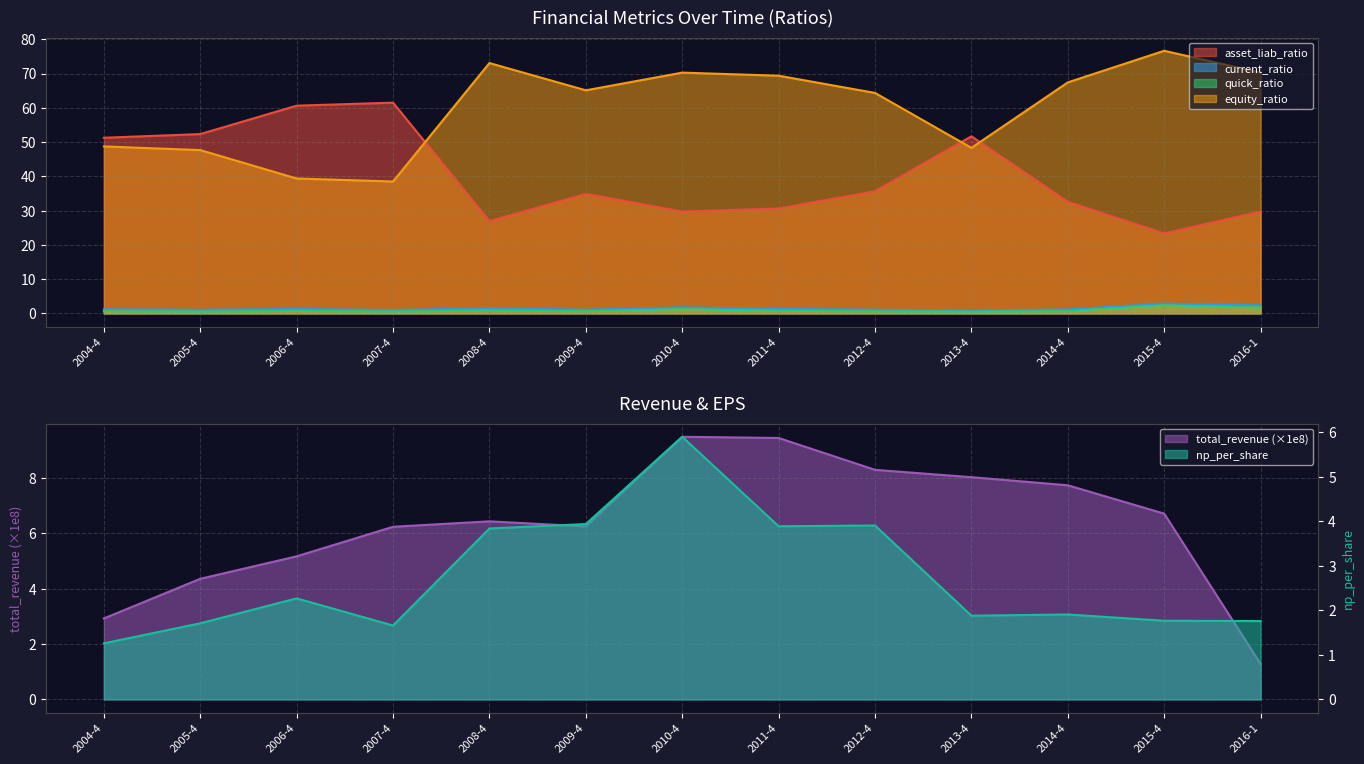

Rank the series by their maximum value, from highest to lowest.

equity_ratio, asset_liab_ratio, total_revenue, np_per_share, current_ratio, quick_ratio